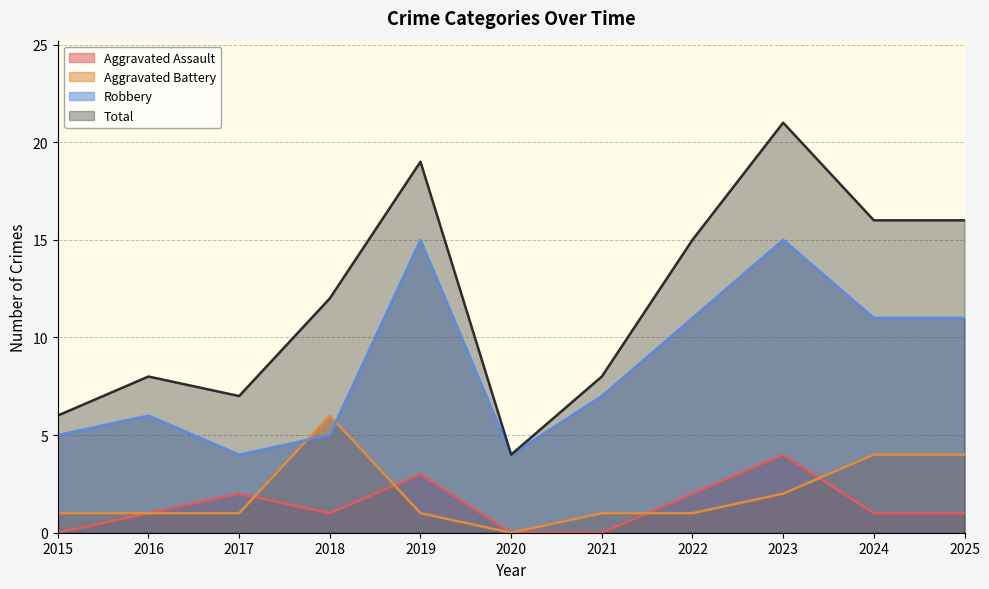

In Total, how many points are higher than both neighbors (excluding endpoints)?

3